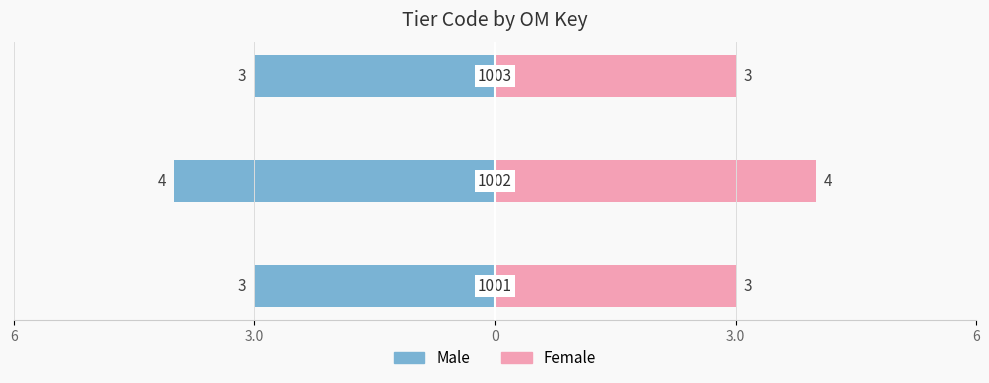

Is it true that Female equals 5 at 0?

False